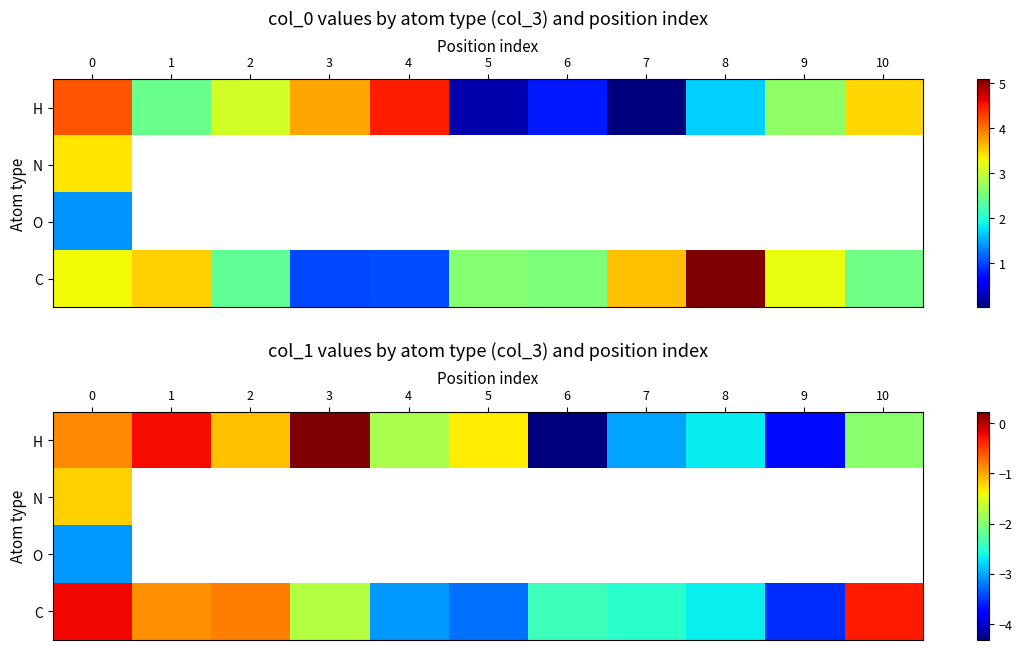

At how many categories does at least one series exceed 0?

1